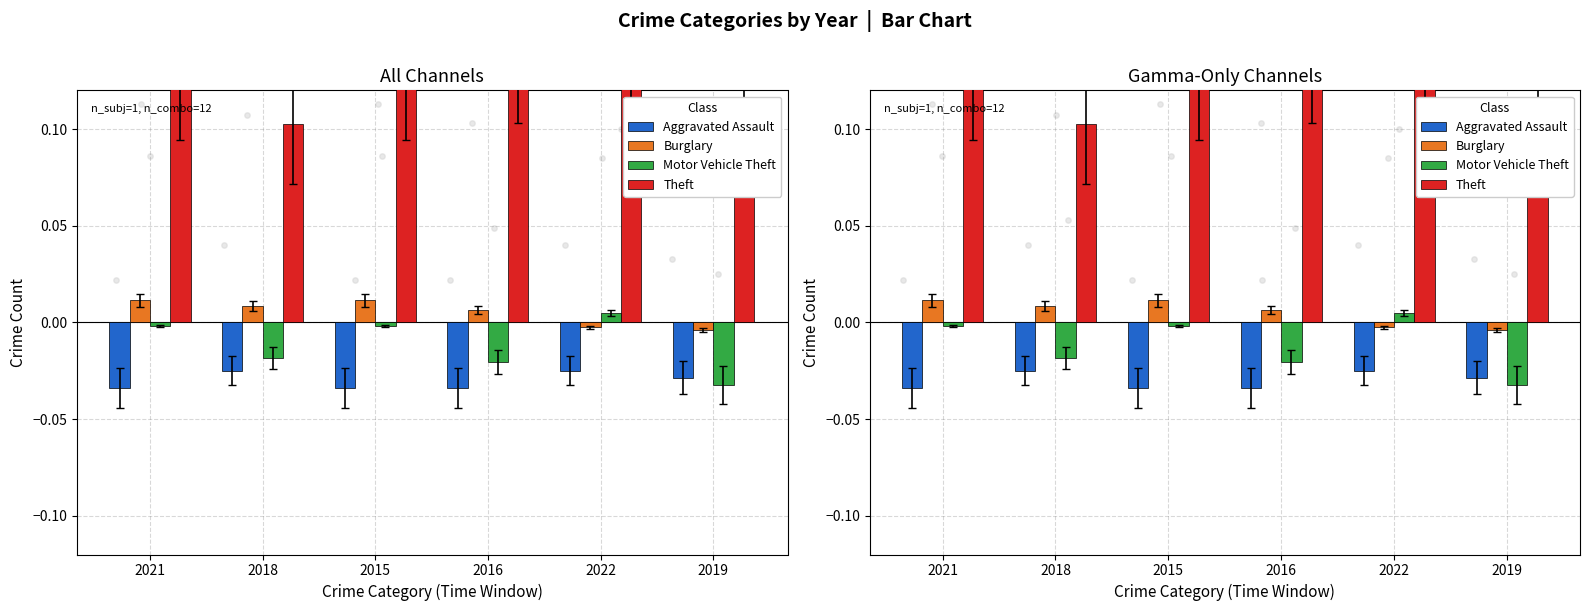

Which series has the largest total across all categories?

Theft